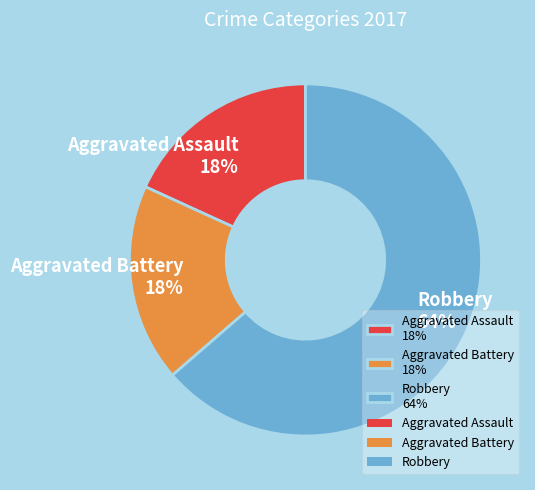

Count the number of slices in the pie.

3